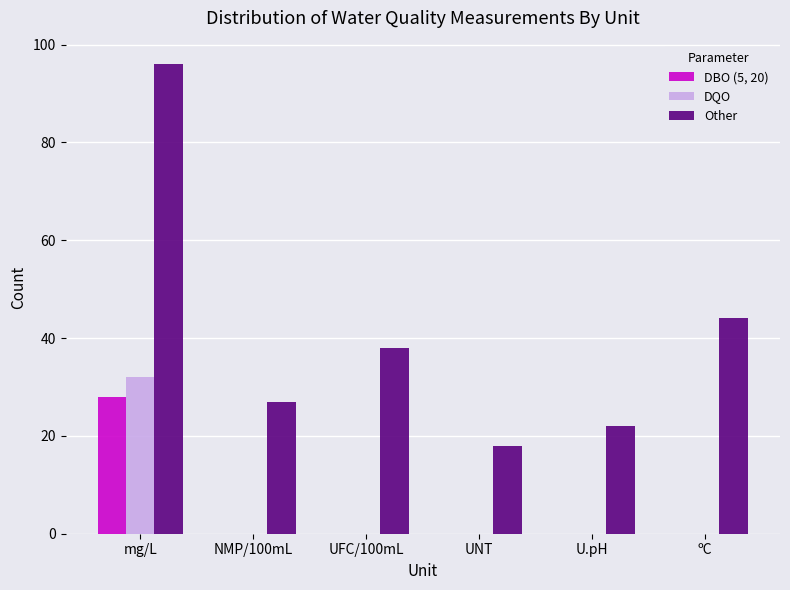

At which category does the chart reach its peak across all series?

mg/L